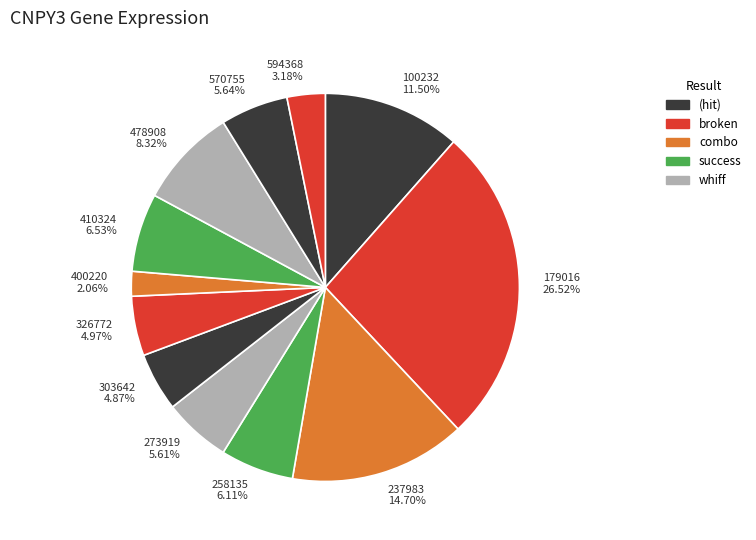

Do 237983 14.70% and 478908 8.32% together represent more than half of the pie?

No